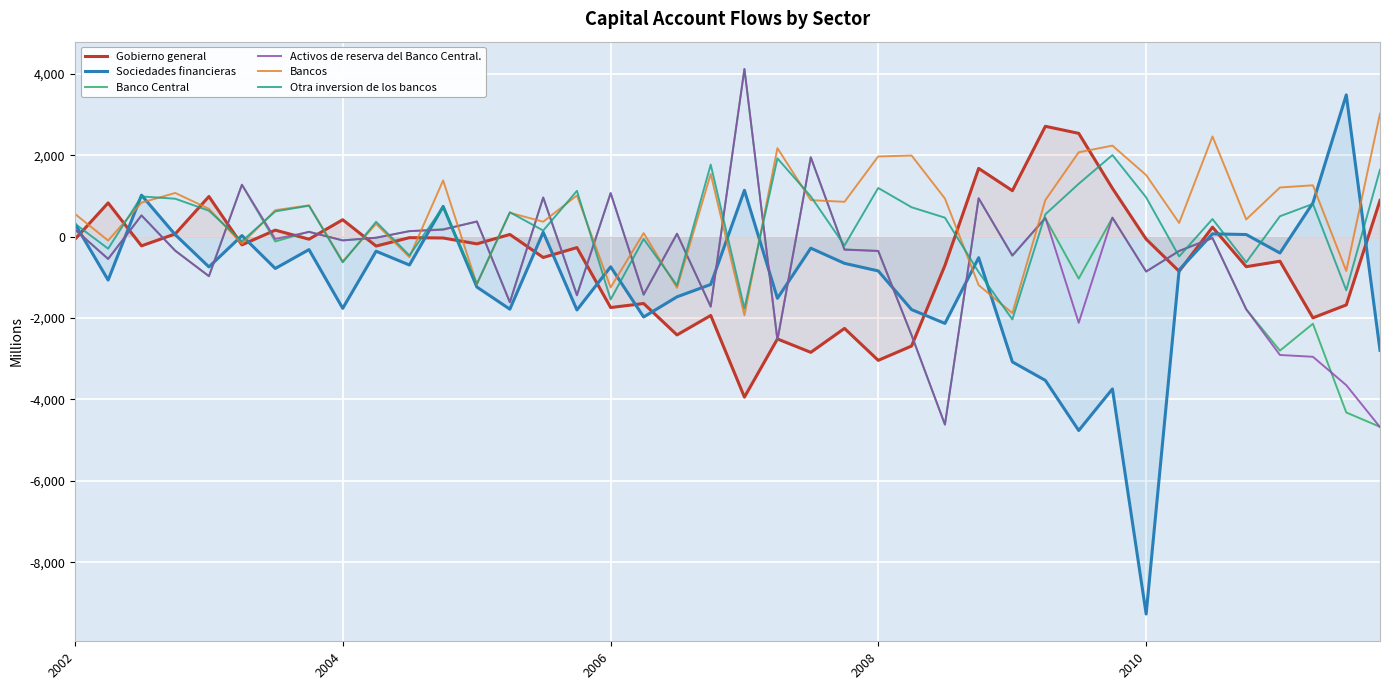

At which category does the chart reach its minimum across all series?

2010